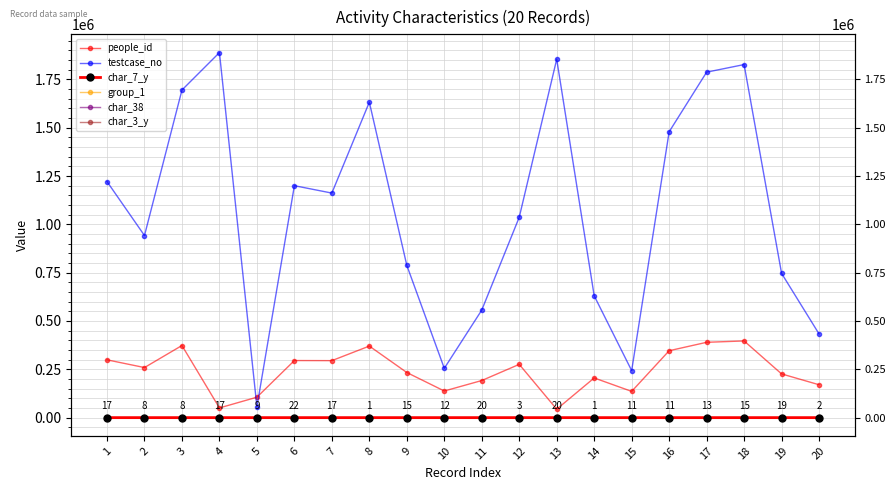

Where does the testcase_no series first go above 1161692?

1